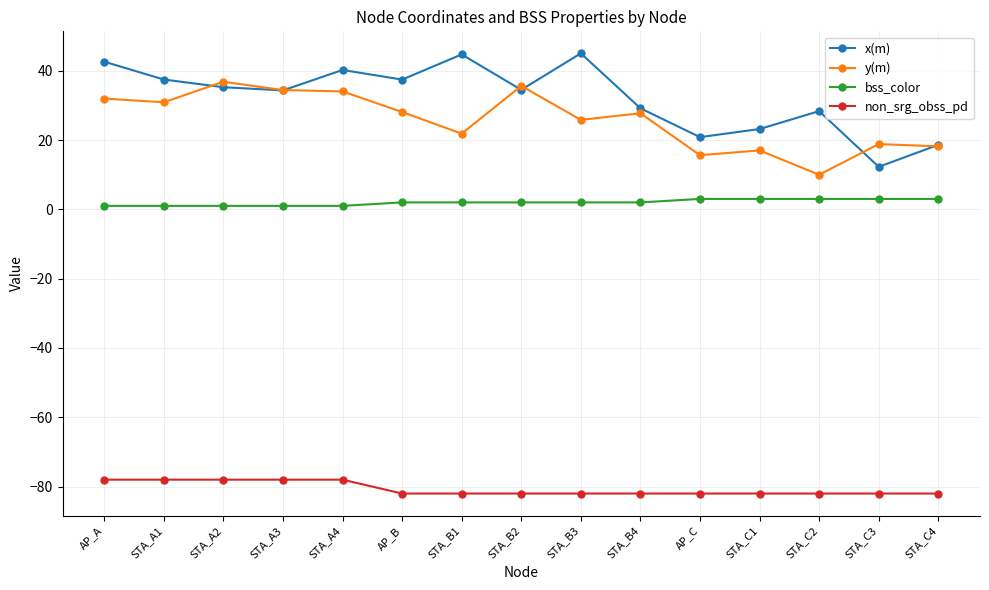

Between STA_B1 and STA_C2, which series saw the biggest shift?

x(m)